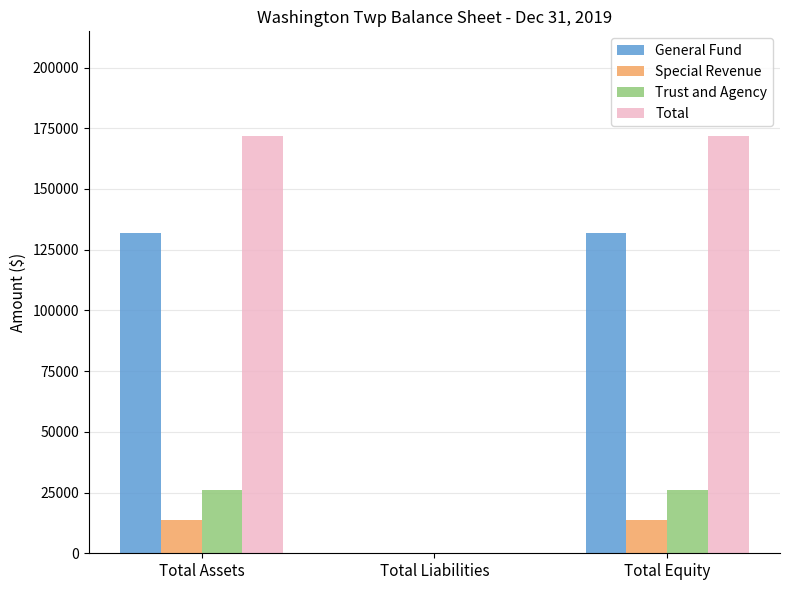

Is the value of Total at Total Equity greater than the value of Trust and Agency at Total Liabilities?

Yes